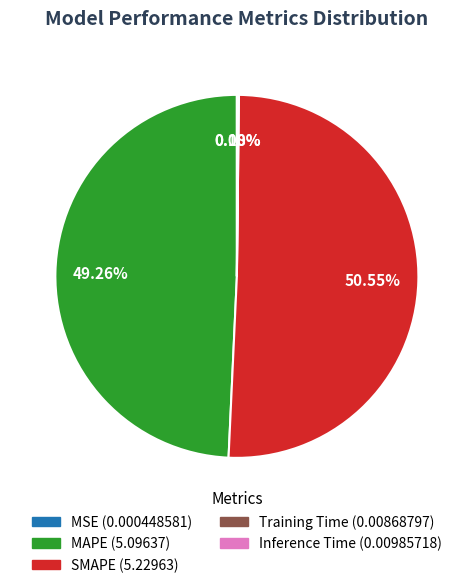

What is the largest slice in the pie chart?

SMAPE